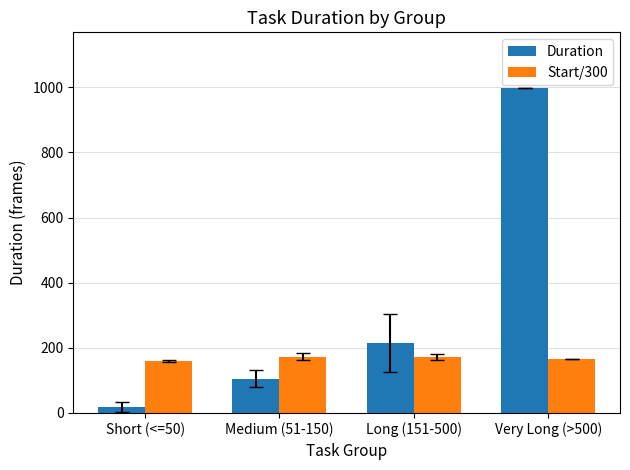

Count the number of data series in this chart.

2